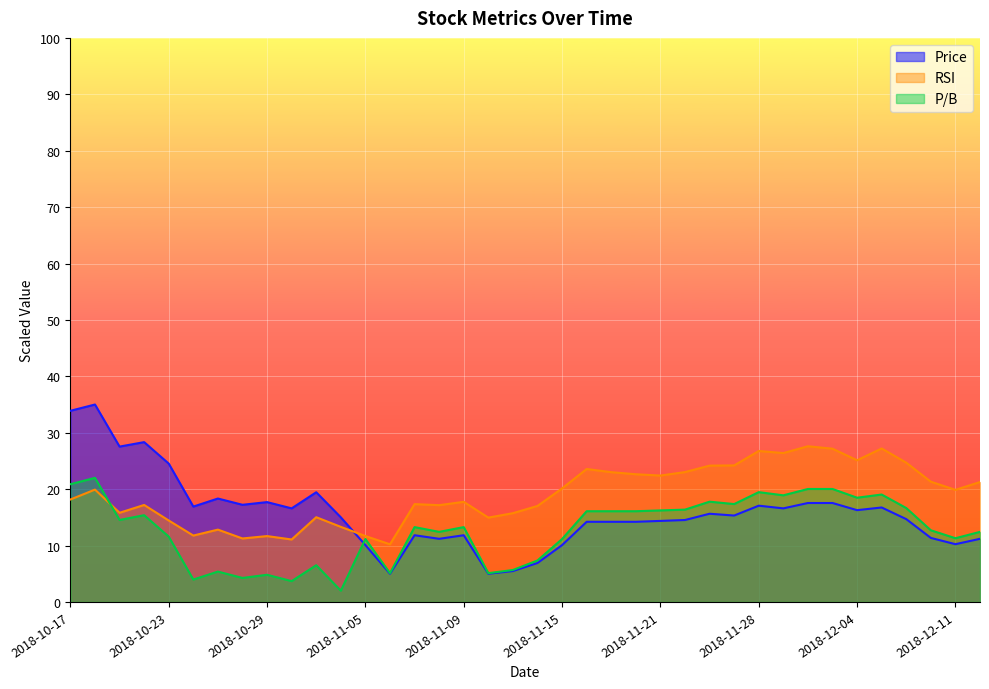

Reading right to left, list all the values displayed in this chart.

Price: 2018-12-12=11.2	2018-12-11=10.2	2018-12-10=11.3	2018-12-07=14.7	2018-12-06=16.7	2018-12-04=16.3	2018-12-03=17.5	2018-11-30=17.5	2018-11-29=16.6	2018-11-28=17.1	2018-11-27=15.3	2018-11-26=15.6	2018-11-23=14.5	2018-11-21=14.4	2018-11-20=14.2	2018-11-19=14.2	2018-11-16=14.2	2018-11-15=10.1	2018-11-14=6.9	2018-11-13=5.5	2018-11-12=5.0	2018-11-09=11.8	2018-11-08=11.2	2018-11-07=11.8	2018-11-06=5.0	2018-11-05=10.1	2018-11-01=15.0	2018-10-31=19.4	2018-10-30=16.6	2018-10-29=17.7	2018-10-26=17.2	2018-10-25=18.3	2018-10-24=16.9	2018-10-23=24.5	2018-10-22=28.3	2018-10-19=27.5	2018-10-18=35.0	2018-10-17=33.9
RSI: 2018-12-12=21.3	2018-12-11=19.9	2018-12-10=21.3	2018-12-07=24.7	2018-12-06=27.2	2018-12-04=25.1	2018-12-03=27.2	2018-11-30=27.6	2018-11-29=26.4	2018-11-28=26.8	2018-11-27=24.2	2018-11-26=24.2	2018-11-23=23.0	2018-11-21=22.4	2018-11-20=22.6	2018-11-19=23.0	2018-11-16=23.6	2018-11-15=20.1	2018-11-14=17.0	2018-11-13=15.7	2018-11-12=14.9	2018-11-09=17.7	2018-11-08=17.2	2018-11-07=17.3	2018-11-06=10.2	2018-11-05=11.7	2018-11-01=13.3	2018-10-31=15.0	2018-10-30=11.1	2018-10-29=11.7	2018-10-26=11.3	2018-10-25=12.8	2018-10-24=11.8	2018-10-23=14.4	2018-10-22=17.2	2018-10-19=15.8	2018-10-18=19.9	2018-10-17=18.2
P/B: 2018-12-12=12.4	2018-12-11=11.3	2018-12-10=12.7	2018-12-07=16.6	2018-12-06=19.0	2018-12-04=18.5	2018-12-03=20.0	2018-11-30=20.0	2018-11-29=18.9	2018-11-28=19.5	2018-11-27=17.4	2018-11-26=17.8	2018-11-23=16.4	2018-11-21=16.2	2018-11-20=16.1	2018-11-19=16.1	2018-11-16=16.1	2018-11-15=11.2	2018-11-14=7.4	2018-11-13=5.7	2018-11-12=5.1	2018-11-09=13.3	2018-11-08=12.4	2018-11-07=13.3	2018-11-06=5.1	2018-11-05=11.2	2018-11-01=2.0	2018-10-31=6.5	2018-10-30=3.7	2018-10-29=4.8	2018-10-26=4.3	2018-10-25=5.4	2018-10-24=4.0	2018-10-23=11.6	2018-10-22=15.4	2018-10-19=14.5	2018-10-18=22.0	2018-10-17=20.9